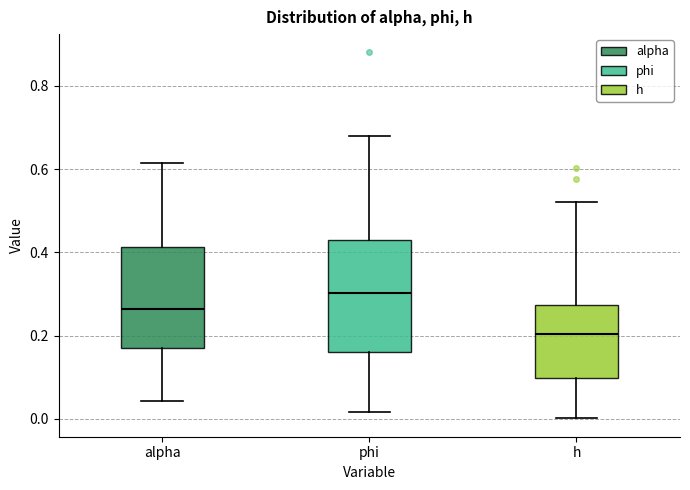

Where is the lower edge of the box for h on the y-axis? The values are not printed on the chart, so give them approximately, as read against the axis.

0.10